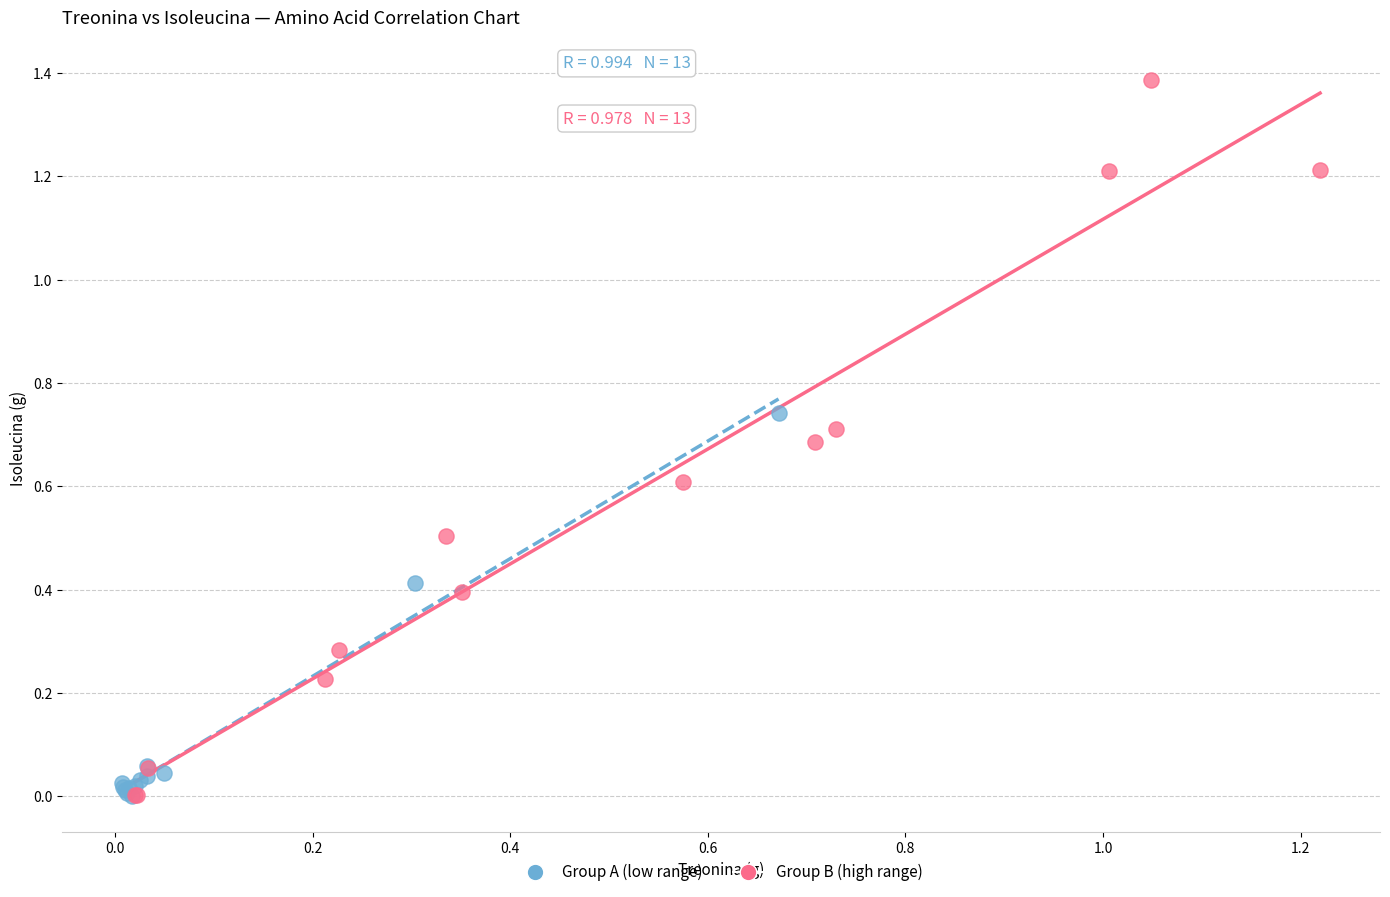

Which series contains the highest Y value?

Group B (high range)